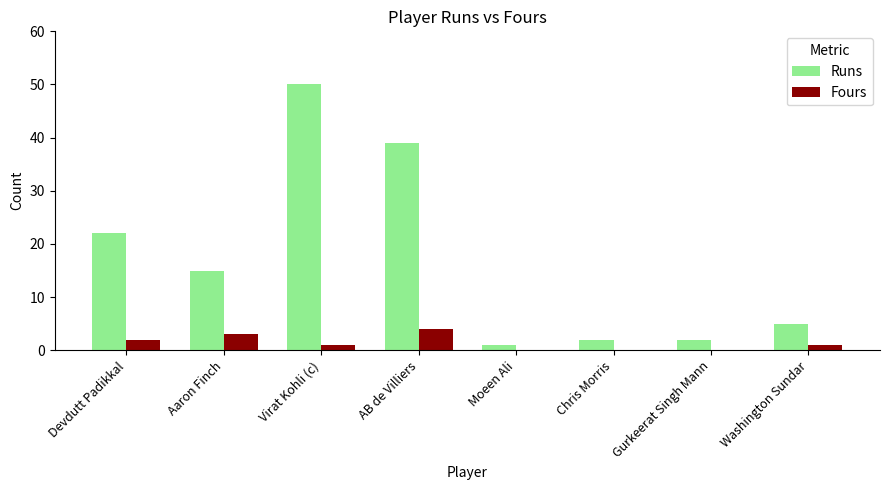

Count the number of data series in this chart.

2